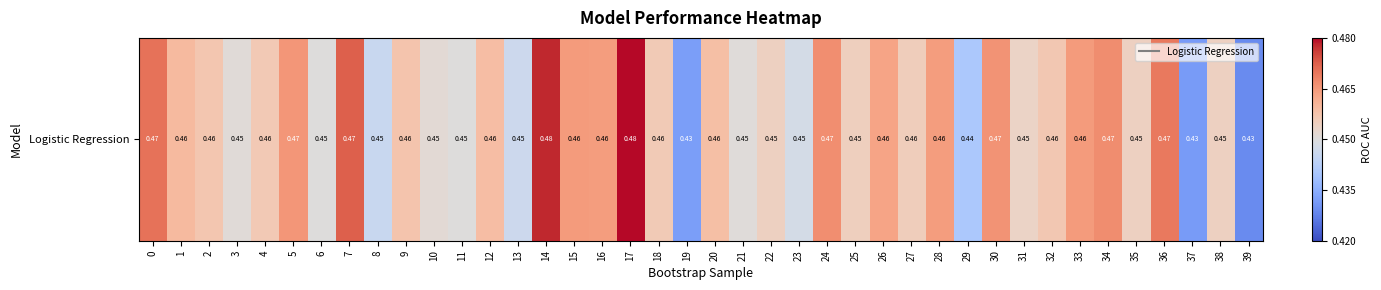

What is the average value?

0.5